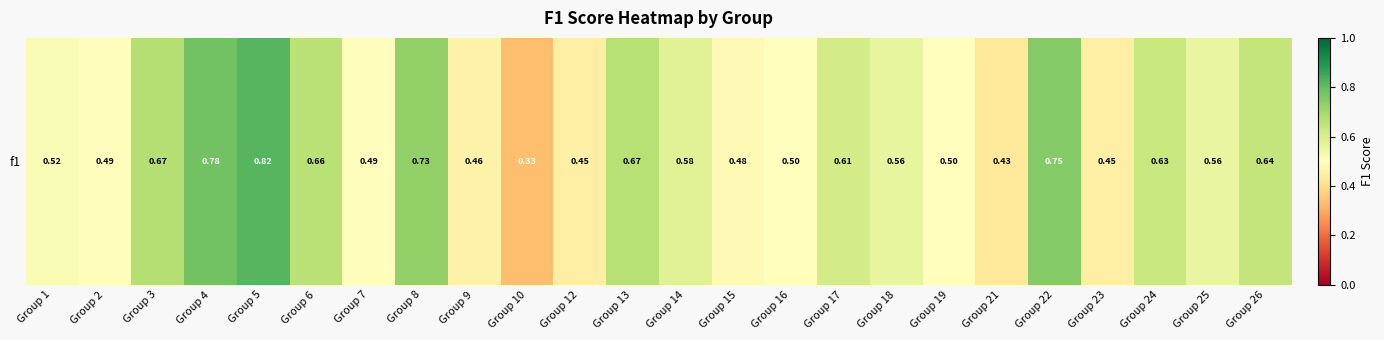

What is the difference between the maximum and second lowest values?

0.4